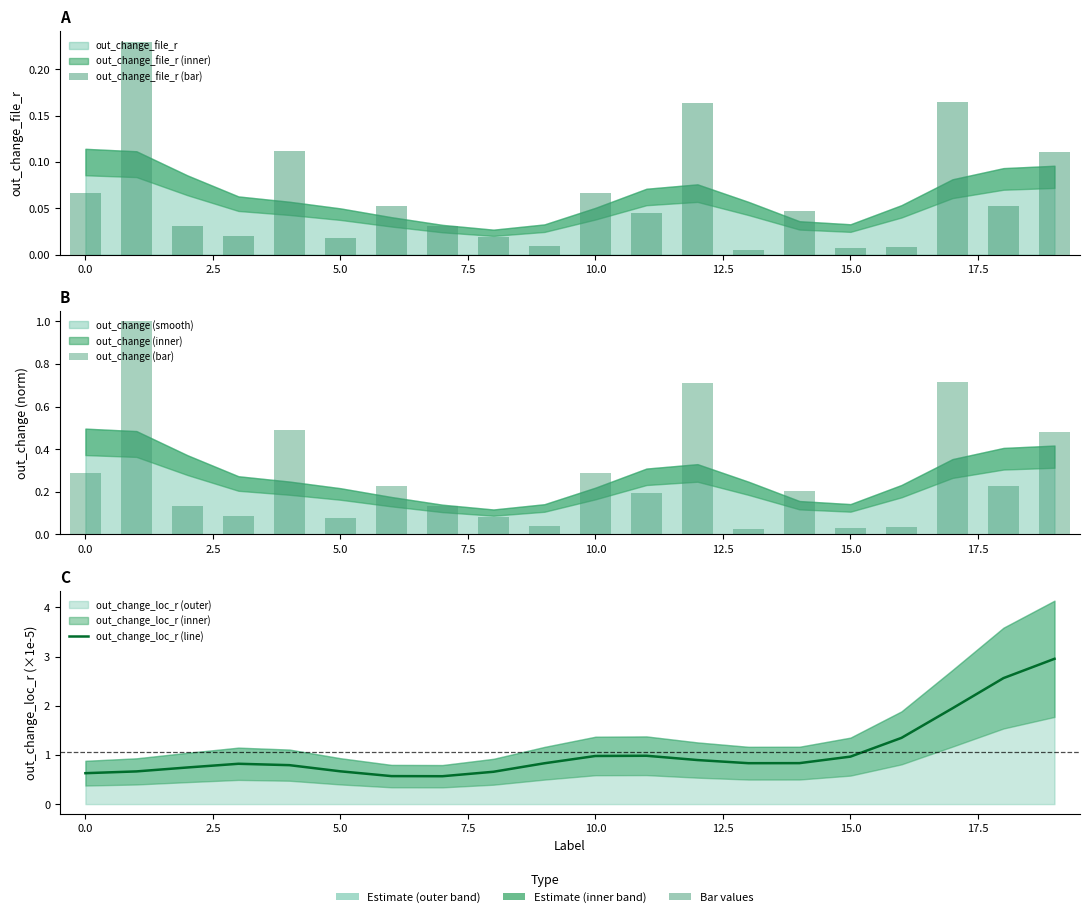

Which series has the widest spread of values?

out_change_loc_r (line)